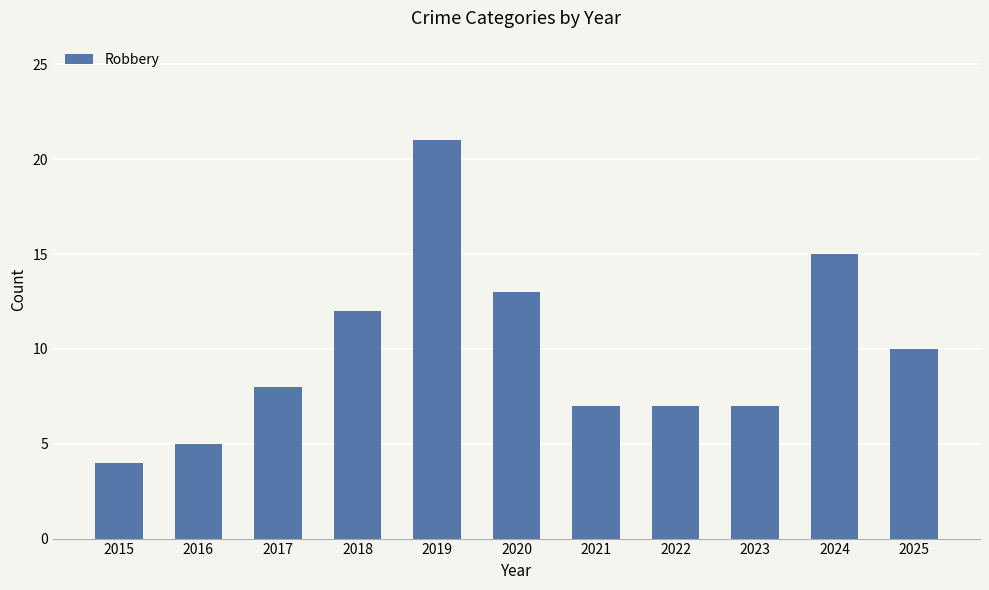

How many data points does each series have?

11